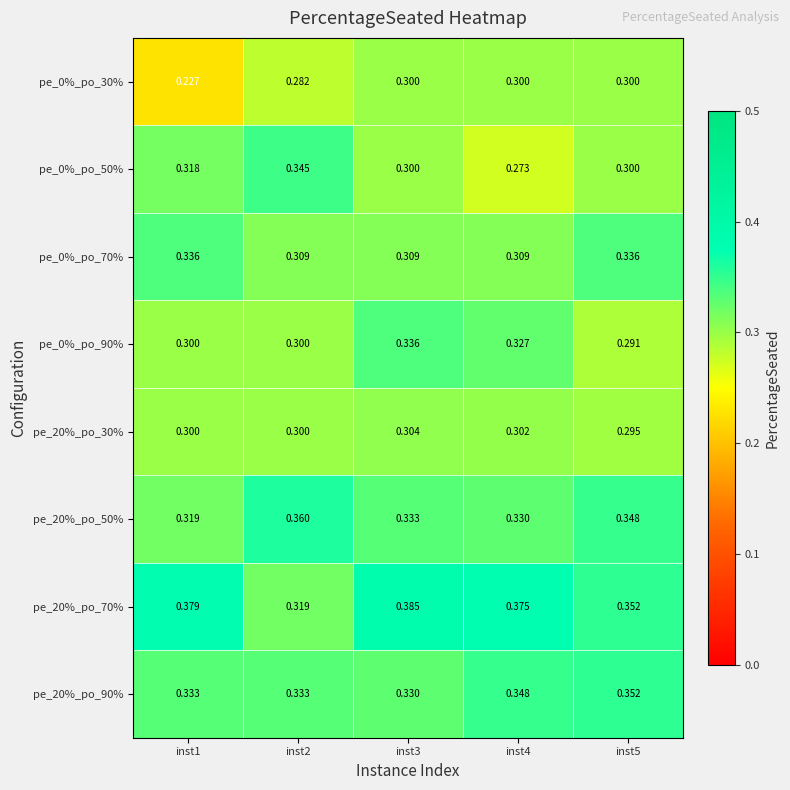

At which category does the chart reach its minimum across all series?

inst1